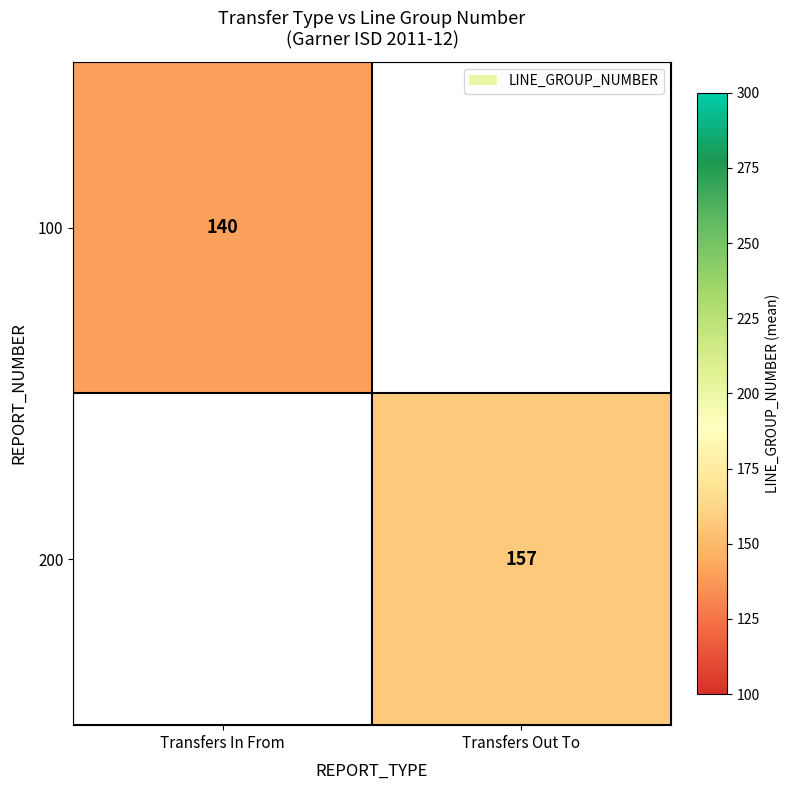

The value of 100 at Transfers In From is 140. True or false?

True